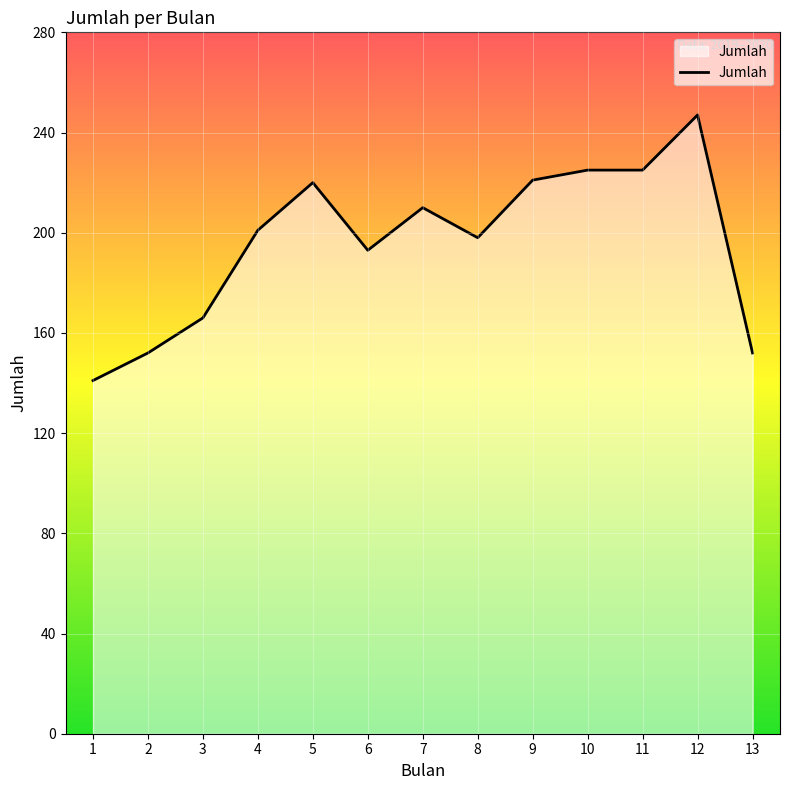

Where is the first local maximum?

5